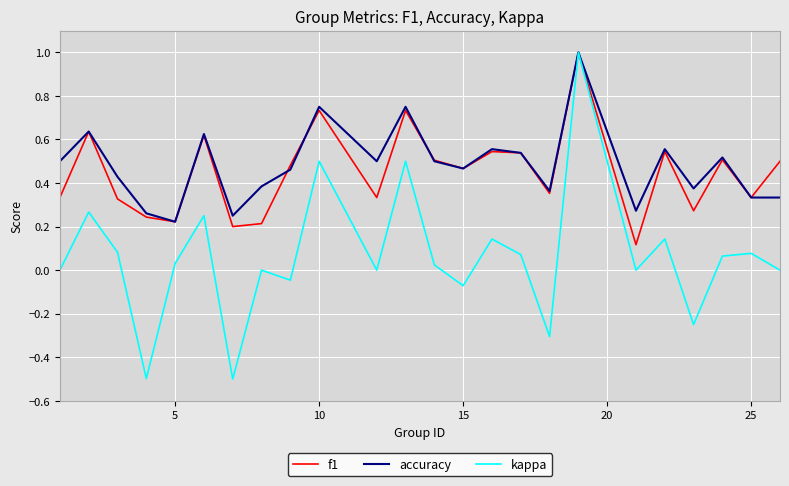

In kappa, how many points are higher than both neighbors (excluding endpoints)?

9